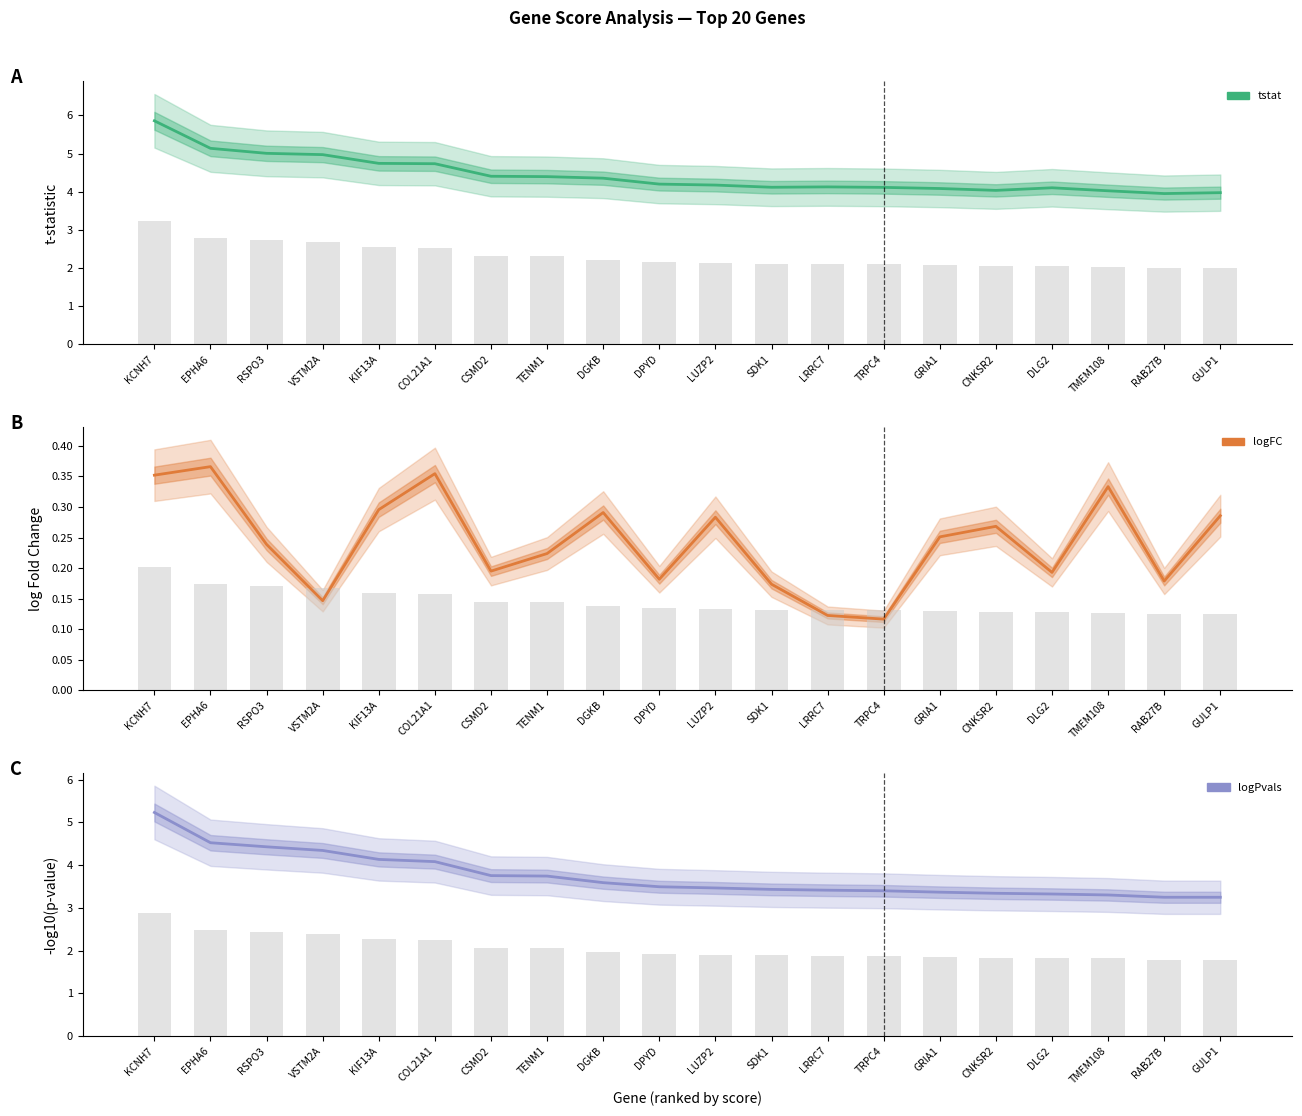

Which label corresponds to the smallest value in the chart?

TRPC4